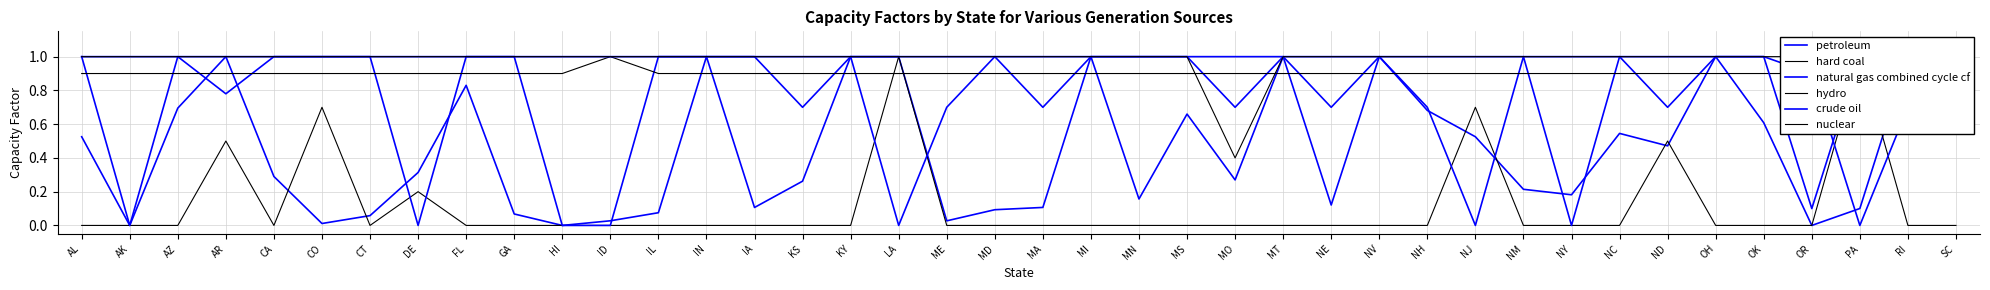

True or false: nuclear has more than 2 points higher than both neighbors.

False